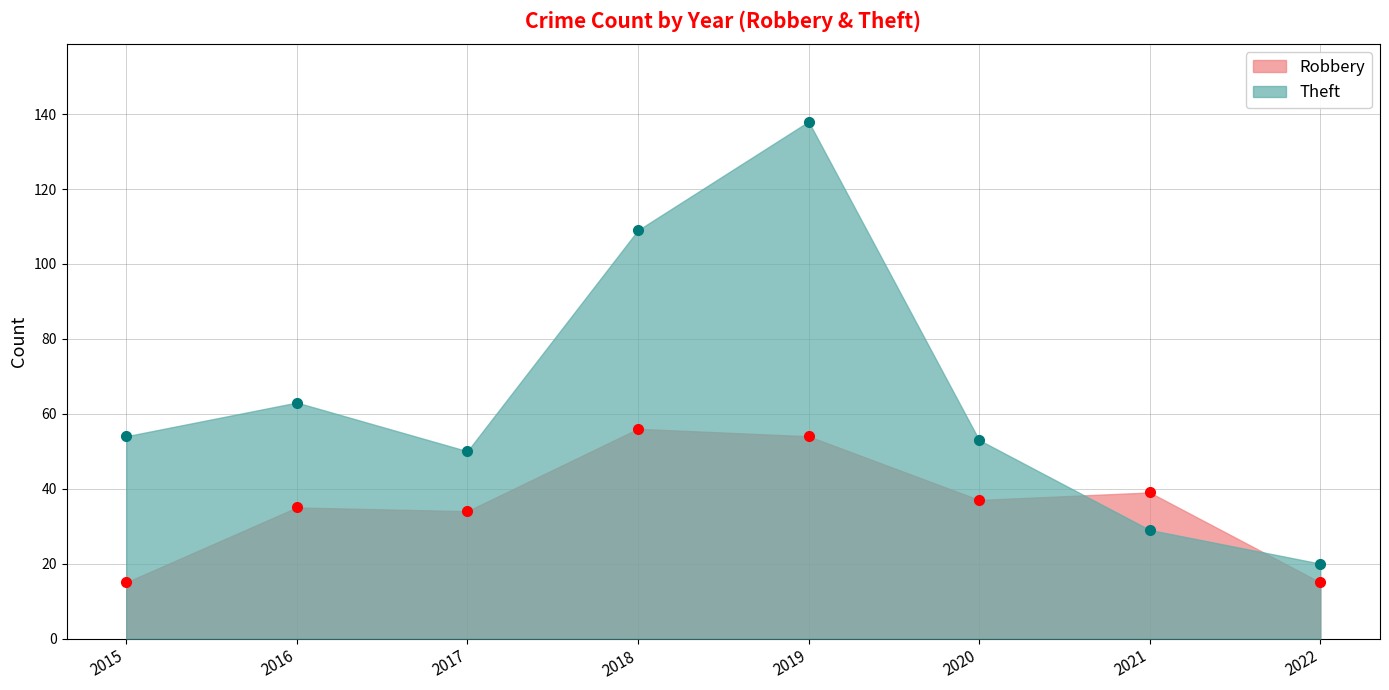

How many values in the Robbery series exceed 37?

3